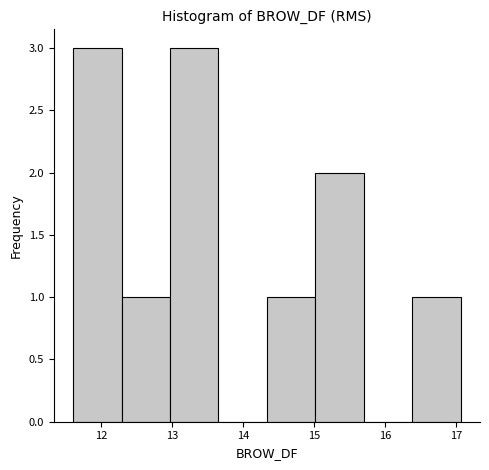

How tall is the bar that spans 14.3 to 15.0 on the x-axis? Neither the bar edges nor the heights are printed on the chart, so give them approximately, as read against the axes.

1